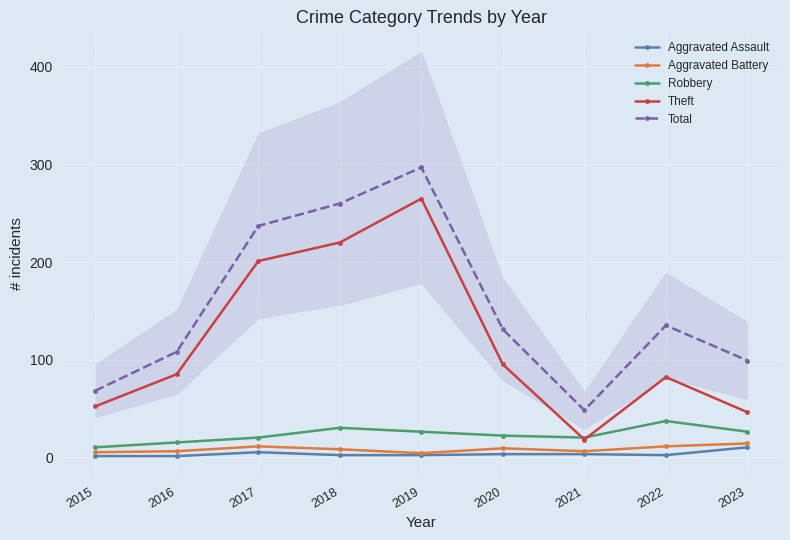

In Theft, how many points are lower than both neighbors (excluding endpoints)?

1